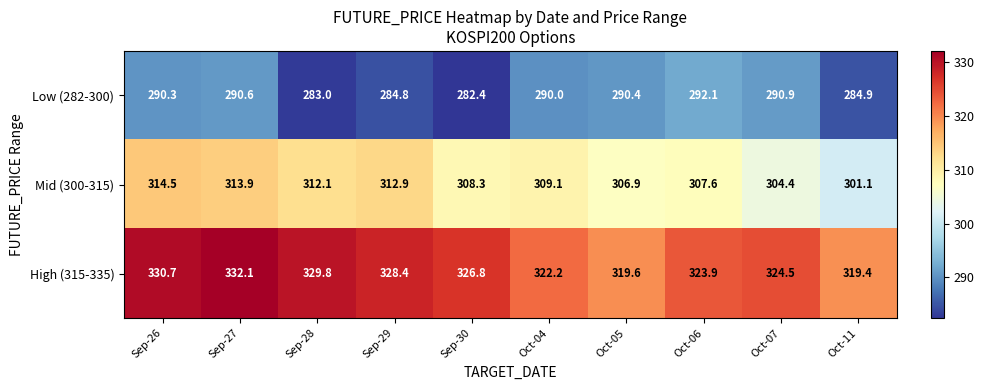

How many series are shown in this chart?

3